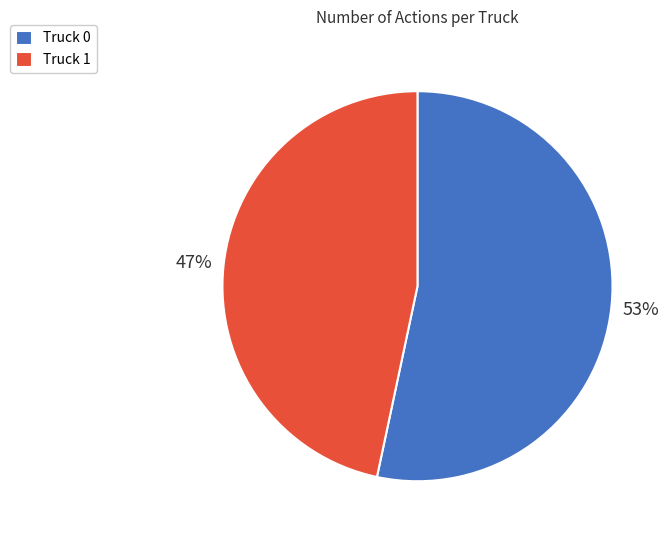

Do Truck 0 and Truck 1 together represent more than half of the pie?

Yes